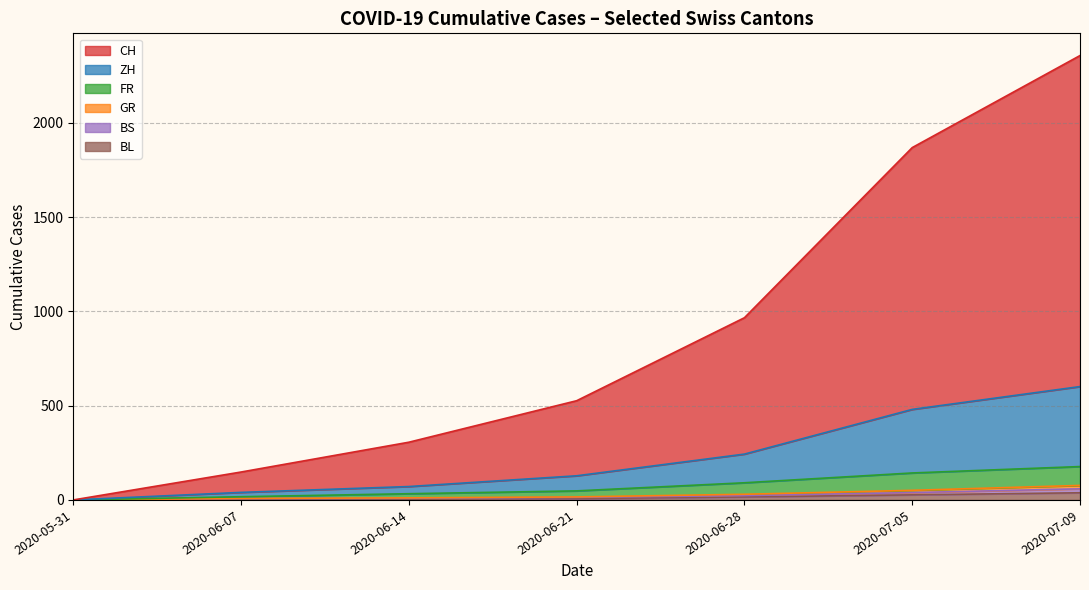

At which category is the sum across all series the highest?

2020-07-09